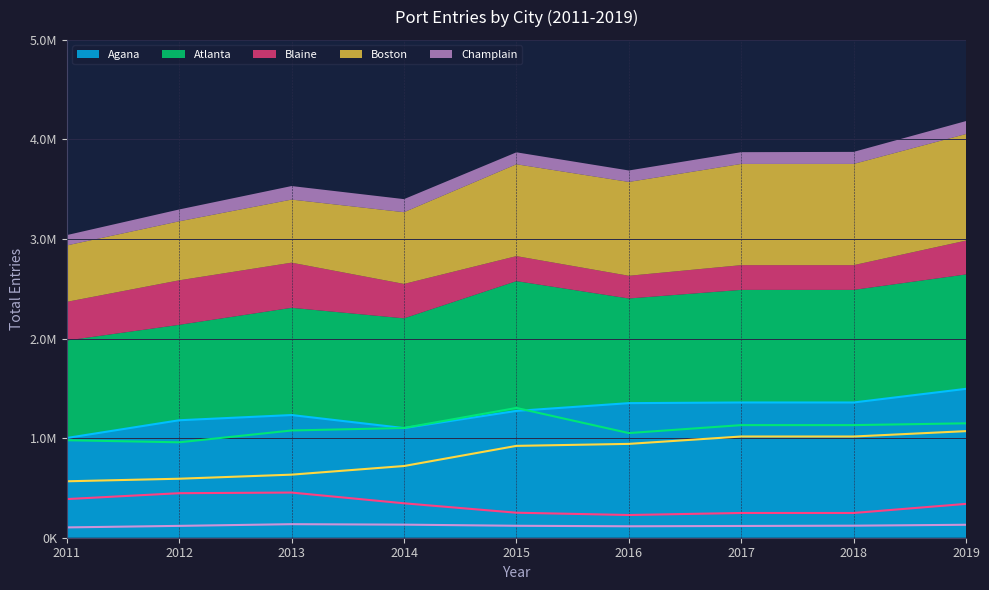

At which category does the chart reach its minimum across all series?

2011